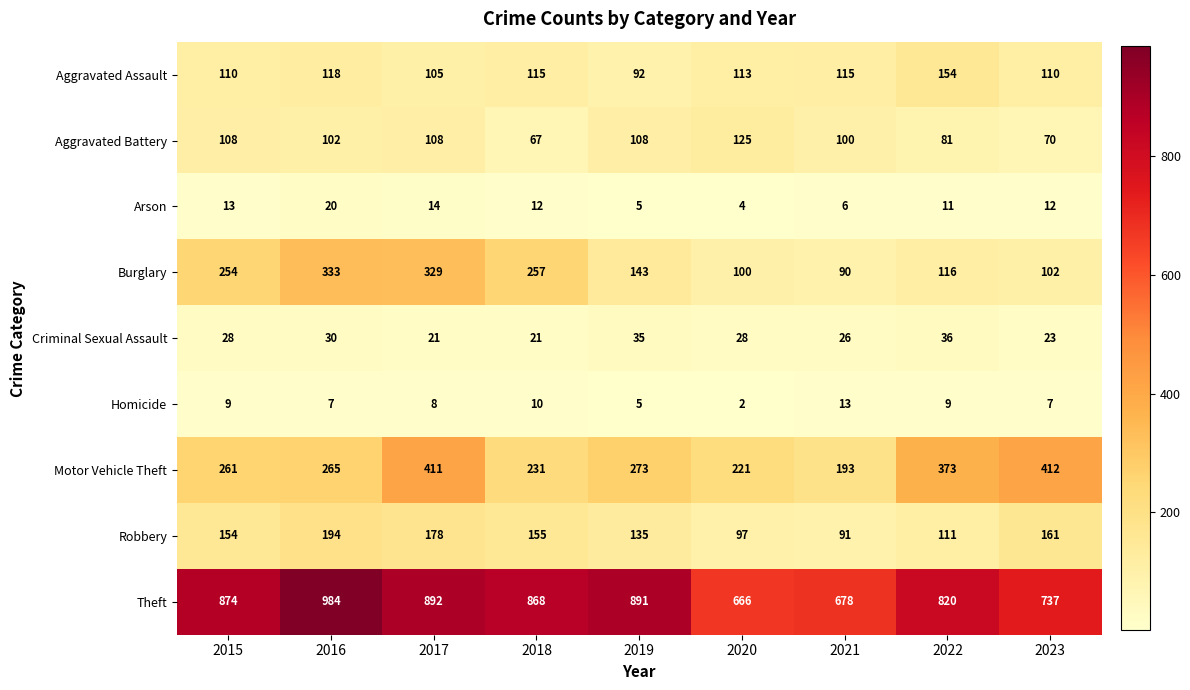

What is the minimum value shown in the chart?

2